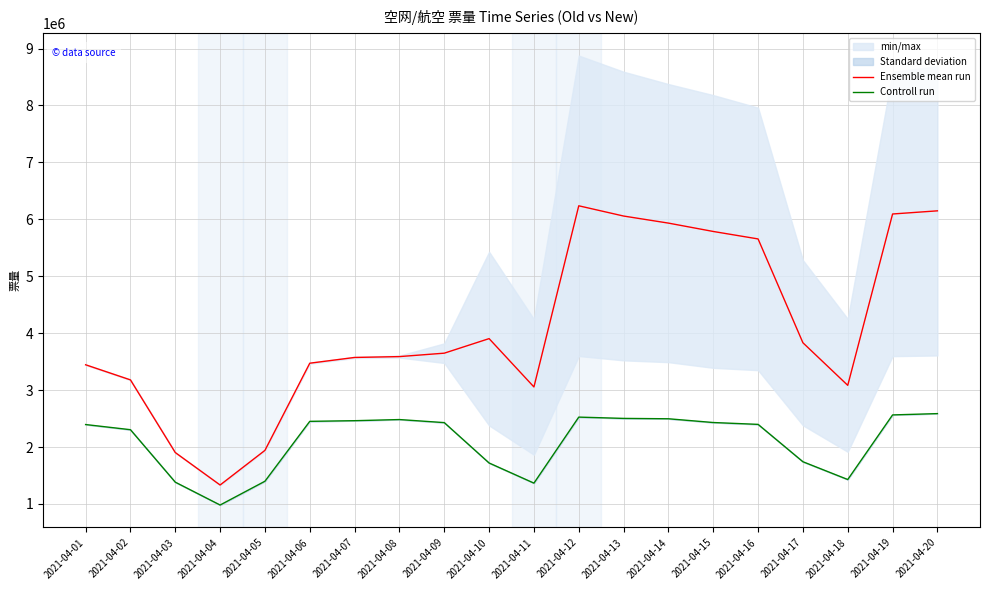

What is the lowest value of the Controll run series?

981825.0